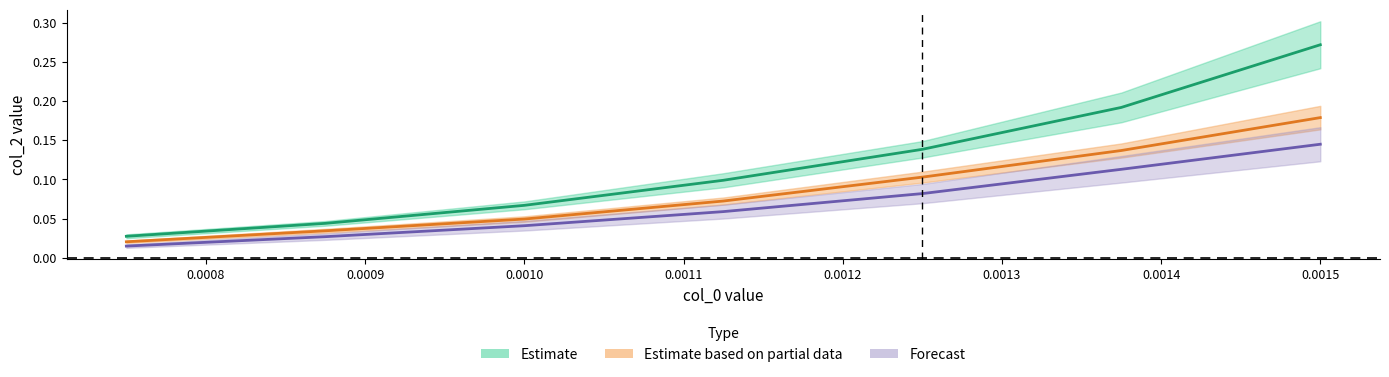

Reading left to right, transcribe all the data shown in this chart.

0.00733: 0.00075=0.0	0.000875=0.0	0.001=0.1	0.001125=0.1	0.00125=0.1	0.001375=0.2	0.0015=0.3
0.0077475: 0.00075=0.0	0.000875=0.0	0.001=0.0	0.001125=0.1	0.00125=0.1	0.001375=0.1	0.0015=0.2
0.008165: 0.00075=0.0	0.000875=0.0	0.001=0.0	0.001125=0.1	0.00125=0.1	0.001375=0.1	0.0015=0.1